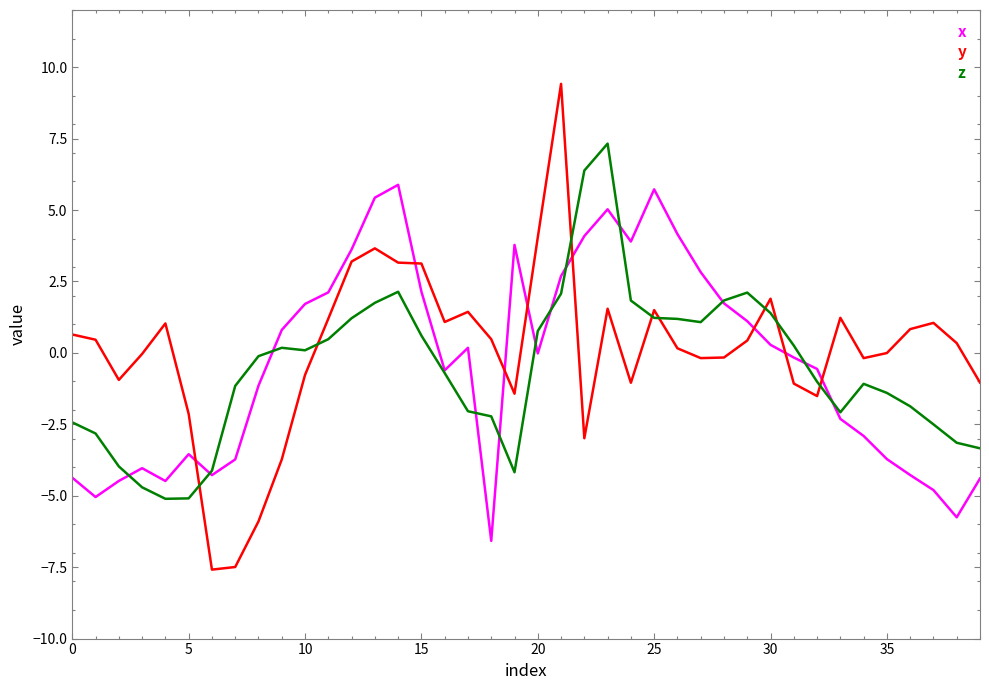

After their last crossing, which series has the higher values: x or y?

y